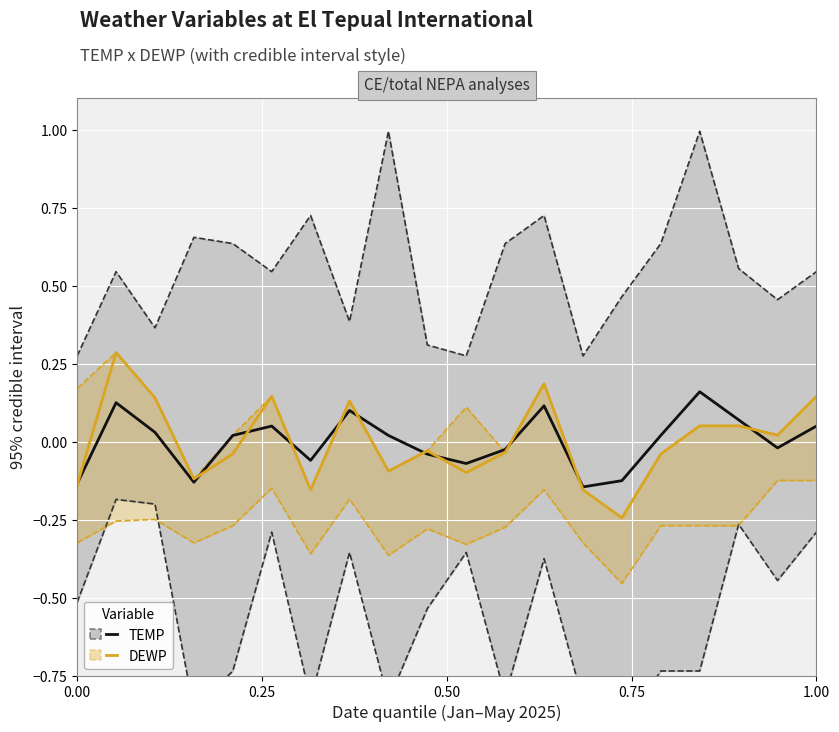

How many intersections are there between TEMP (Republican) and DEWP (Democrat)?

11